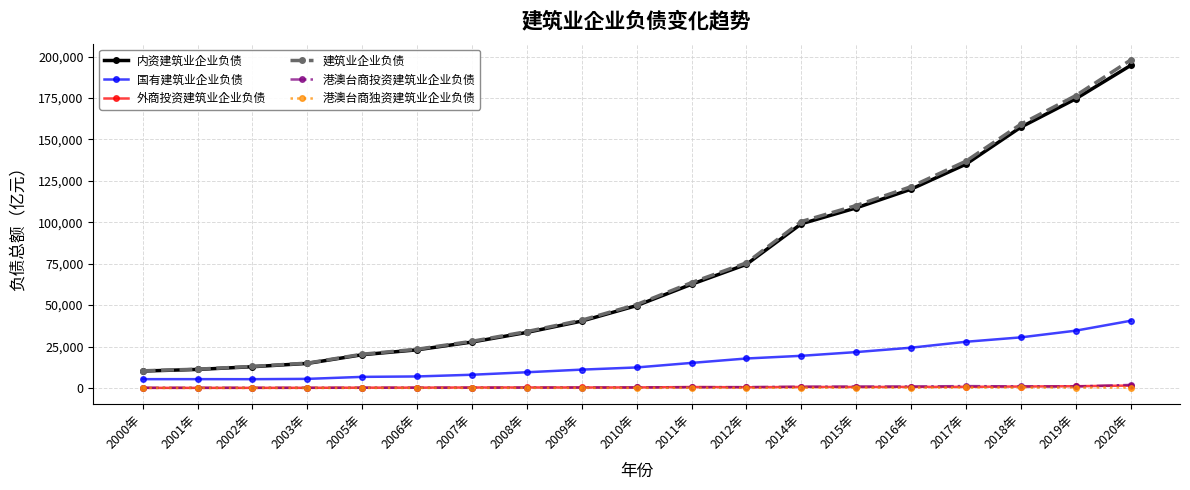

True or false: 外商投资建筑业企业负债 has more than 0 points higher than both neighbors.

True